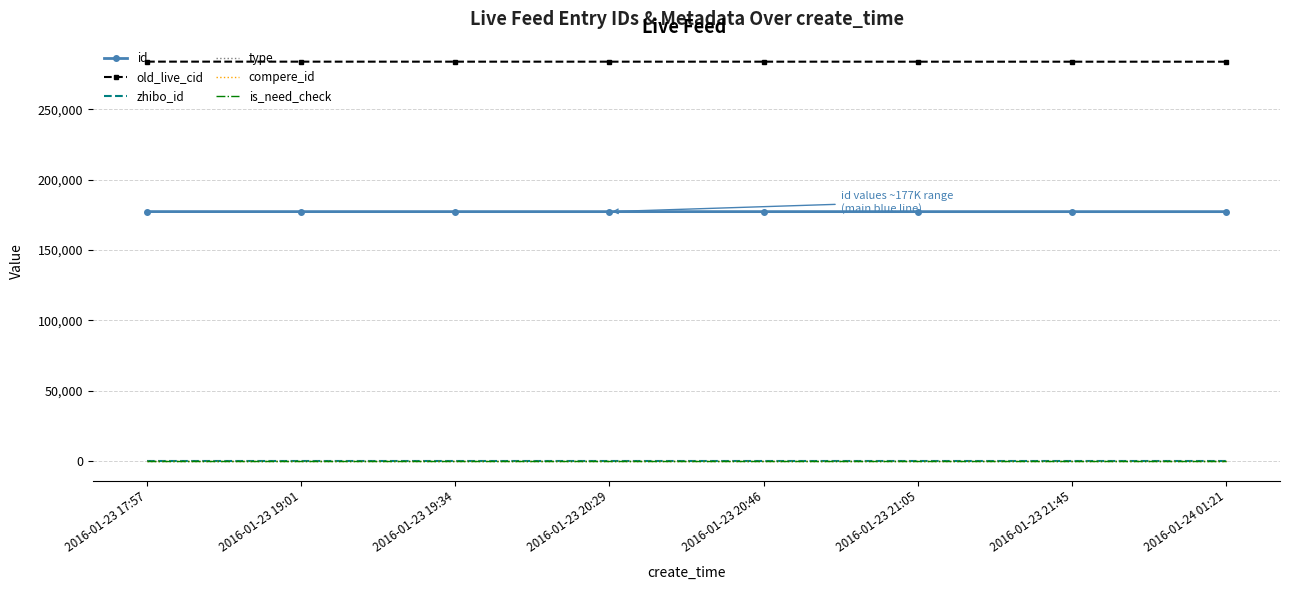

Between 2016-01-23 19:34 and 2016-01-23 21:05, which series saw the biggest shift?

old_live_cid